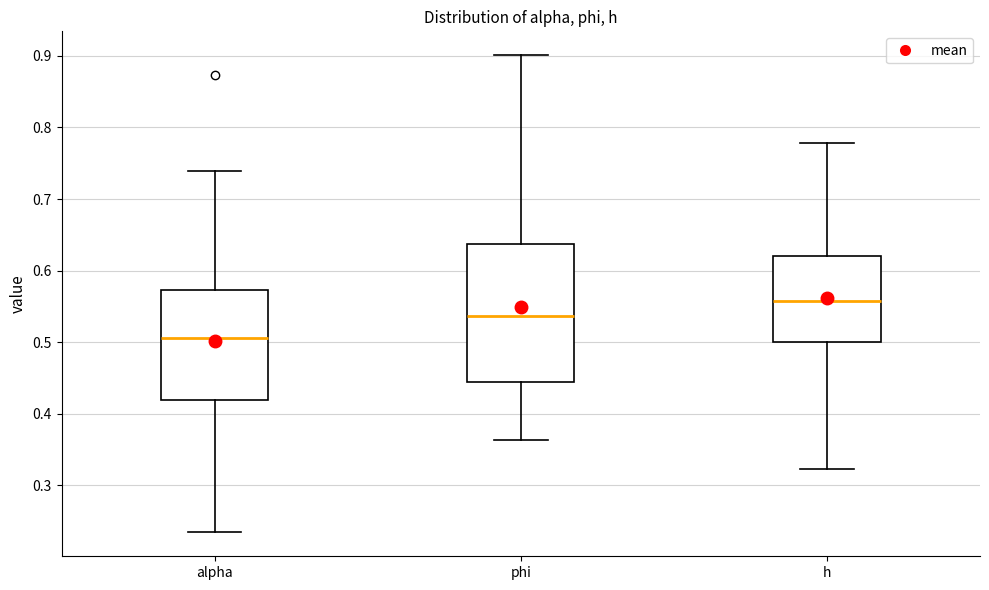

Reading left to right, read every box against the y-axis: the position of its median line, the range the box covers, and the ends of its whiskers. The values are not printed on the chart, so give them approximately, as read against the axis.

alpha: median 0.51, box 0.42 to 0.57, whiskers 0.23 to 0.74
phi: median 0.54, box 0.44 to 0.64, whiskers 0.36 to 0.90
h: median 0.56, box 0.50 to 0.62, whiskers 0.32 to 0.78